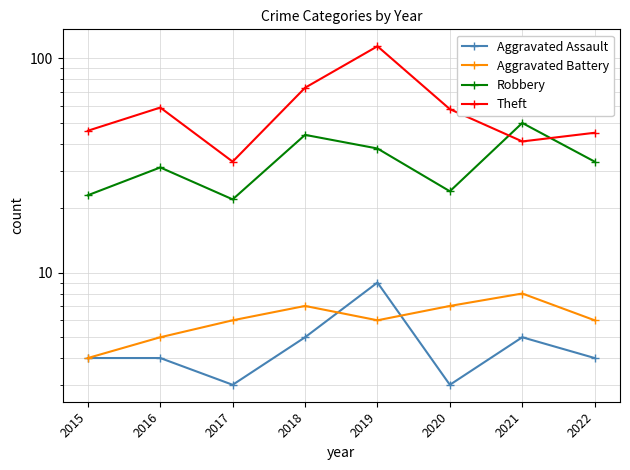

True or false: Theft and Aggravated Assault cross at least once.

False